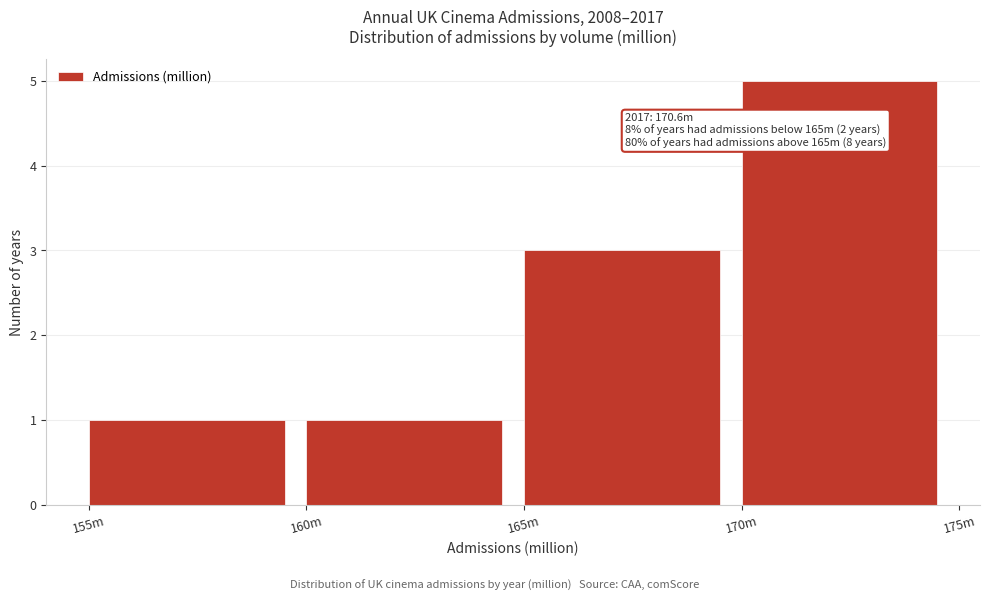

Reading left to right, extract all data points from this chart.

1	1	3	5